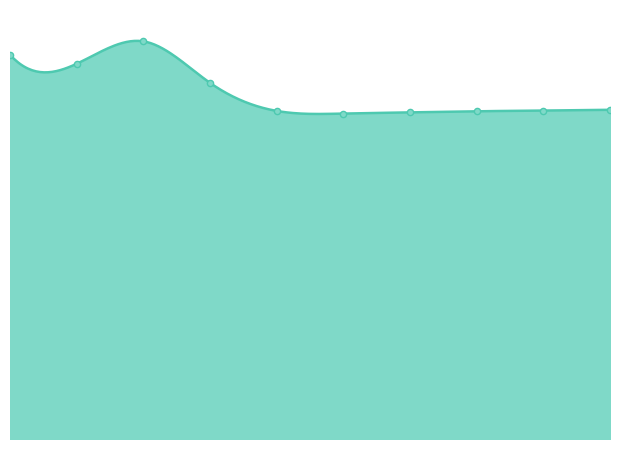

What is the change in value from 2013 to 2019?

-127